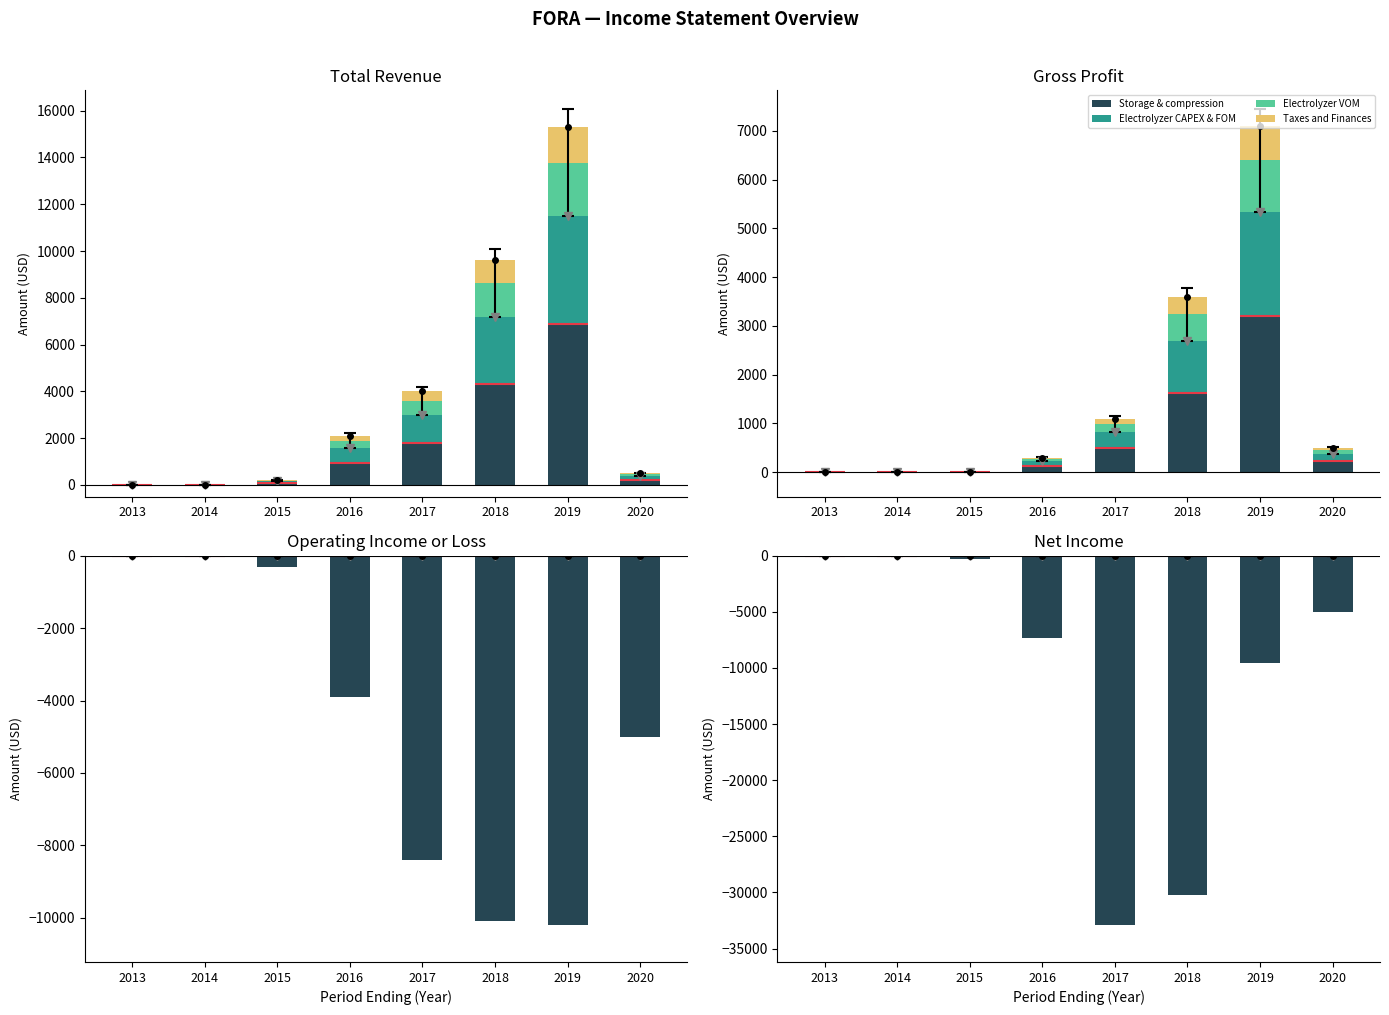

Where is Storage & compression nearest to the value 0?

2013